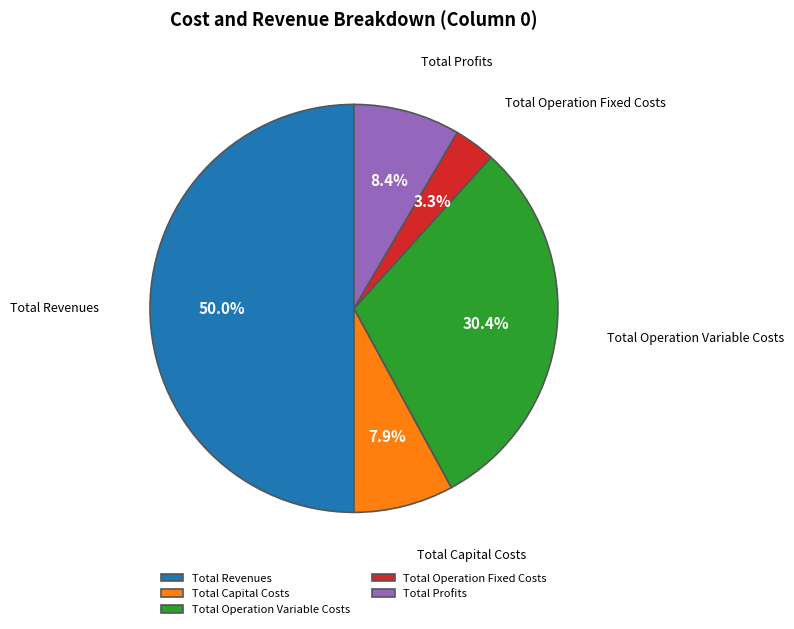

Approximately how many times larger is the value at Total Revenues compared to Total Operation Variable Costs?

1.6